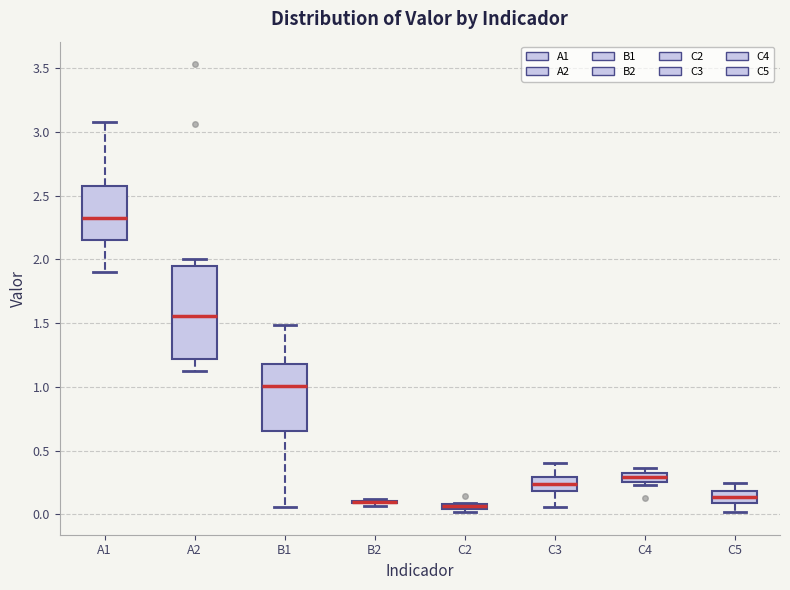

Where does the upper whisker of the box for A1 end on the y-axis? The values are not printed on the chart, so give them approximately, as read against the axis.

3.05